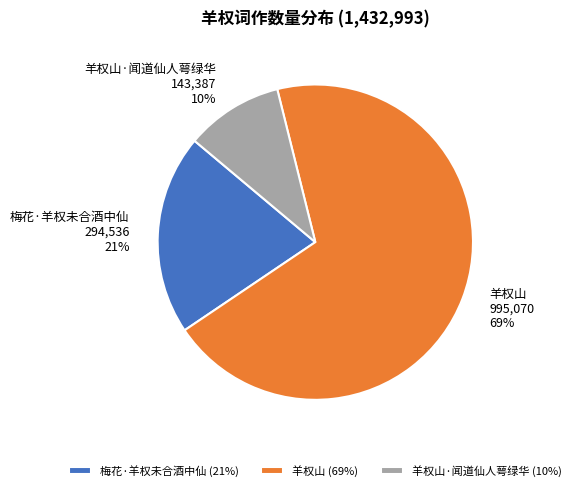

Does 梅花·羊权未合酒中仙 represent more than half of the total?

No